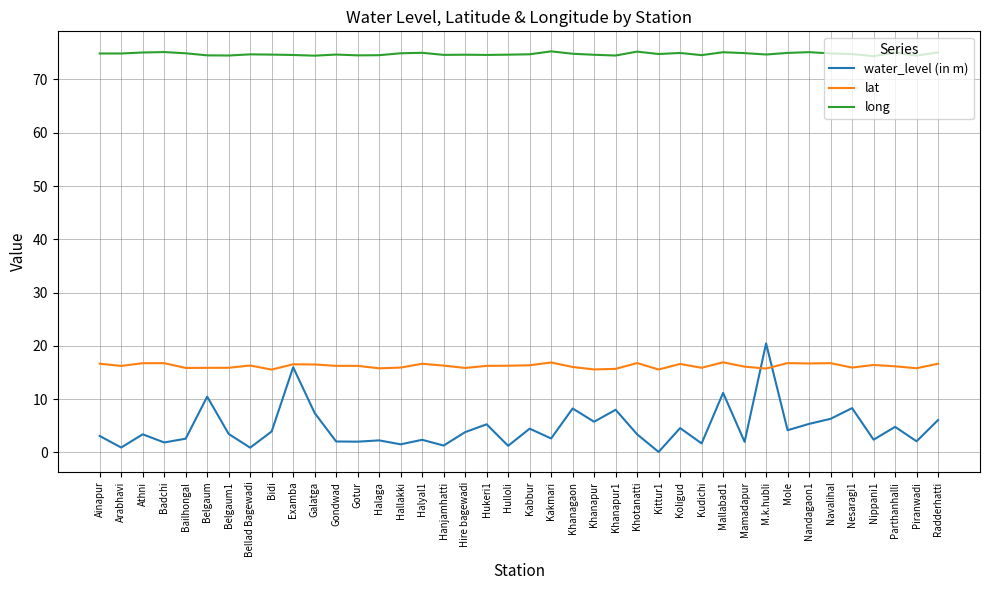

How many lines are shown in the chart?

3